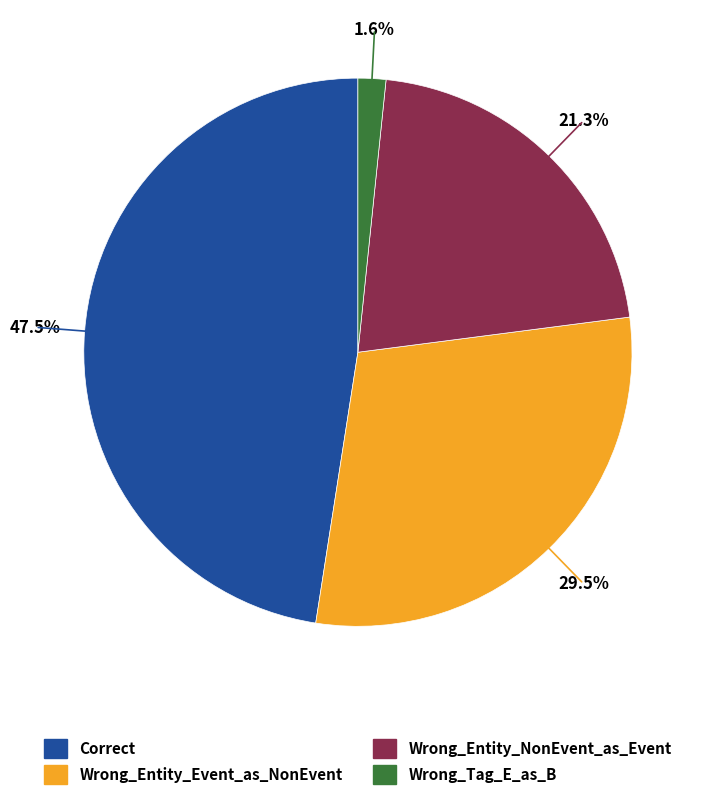

Count the number of slices in the pie.

4